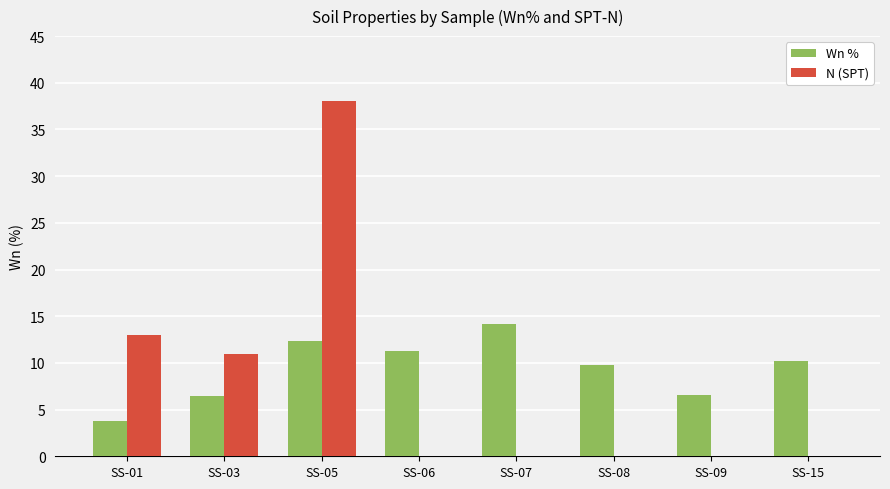

What is the spread (max minus min) of values at SS-15?

10.2